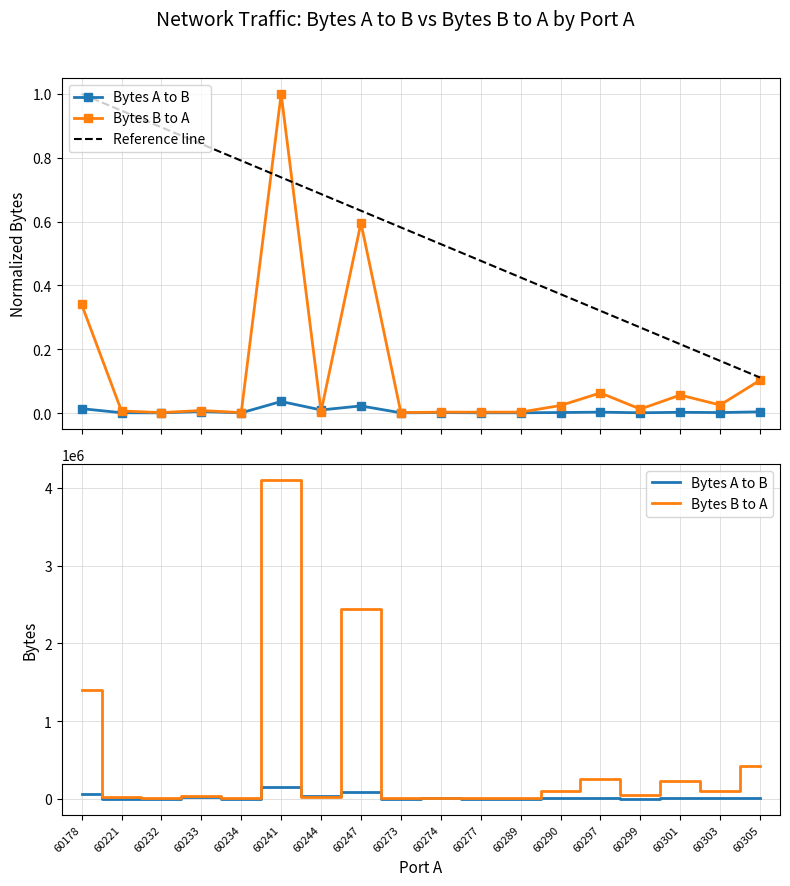

Read the Bytes B to A value at 60241.

1.0